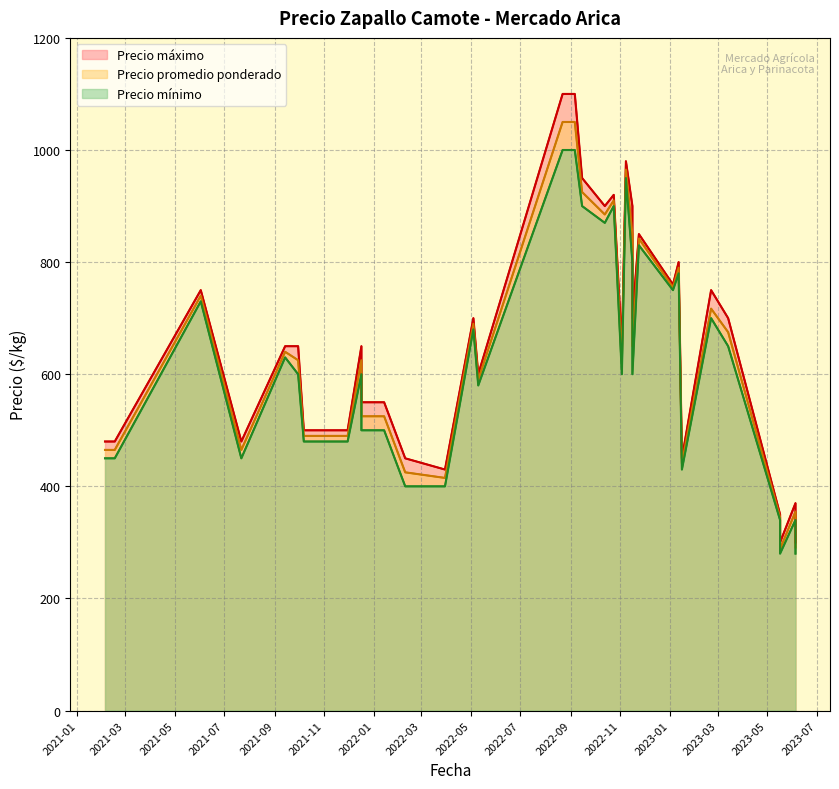

Reading left to right, what are all the values shown in this chart?

Precio promedio ponderado: 2022-11-16=850	2022-11-16=650	2021-11-30=490	2023-02-21=717	2022-10-13=885	2022-09-06=1050	2022-03-30=415	2021-09-14=640	2021-02-04=465	2022-05-04=690	2022-10-24=910	2022-08-22=1050	2023-06-05=355	2023-06-05=320	2023-06-05=291	2022-01-14=525	2023-01-05=755	2022-09-15=925	2022-11-08=965	2023-03-14=675	2022-05-10=590	2022-11-24=838	2022-11-24=842	2021-09-30=625	2023-01-16=441	2023-01-12=790	2021-12-17=625	2021-12-17=525	2021-07-22=465	2021-10-07=490	2021-06-02=740	2023-05-17=345	2023-05-17=344	2023-05-17=316	2023-05-17=315	2023-05-17=295	2023-05-17=288	2021-02-16=465	2022-02-09=425	2022-11-03=625
Precio mínimo: 2022-11-16=800	2022-11-16=600	2021-11-30=480	2023-02-21=700	2022-10-13=870	2022-09-06=1000	2022-03-30=400	2021-09-14=630	2021-02-04=450	2022-05-04=680	2022-10-24=900	2022-08-22=1000	2023-06-05=340	2023-06-05=310	2023-06-05=280	2022-01-14=500	2023-01-05=750	2022-09-15=900	2022-11-08=950	2023-03-14=650	2022-05-10=580	2022-11-24=830	2022-11-24=830	2021-09-30=600	2023-01-16=430	2023-01-12=780	2021-12-17=600	2021-12-17=500	2021-07-22=450	2021-10-07=480	2021-06-02=730	2023-05-17=340	2023-05-17=340	2023-05-17=300	2023-05-17=300	2023-05-17=290	2023-05-17=280	2021-02-16=450	2022-02-09=400	2022-11-03=600
Precio máximo: 2022-11-16=900	2022-11-16=700	2021-11-30=500	2023-02-21=750	2022-10-13=900	2022-09-06=1100	2022-03-30=430	2021-09-14=650	2021-02-04=480	2022-05-04=700	2022-10-24=920	2022-08-22=1100	2023-06-05=370	2023-06-05=330	2023-06-05=300	2022-01-14=550	2023-01-05=760	2022-09-15=950	2022-11-08=980	2023-03-14=700	2022-05-10=600	2022-11-24=850	2022-11-24=850	2021-09-30=650	2023-01-16=450	2023-01-12=800	2021-12-17=650	2021-12-17=550	2021-07-22=480	2021-10-07=500	2021-06-02=750	2023-05-17=350	2023-05-17=350	2023-05-17=330	2023-05-17=330	2023-05-17=300	2023-05-17=300	2021-02-16=480	2022-02-09=450	2022-11-03=650